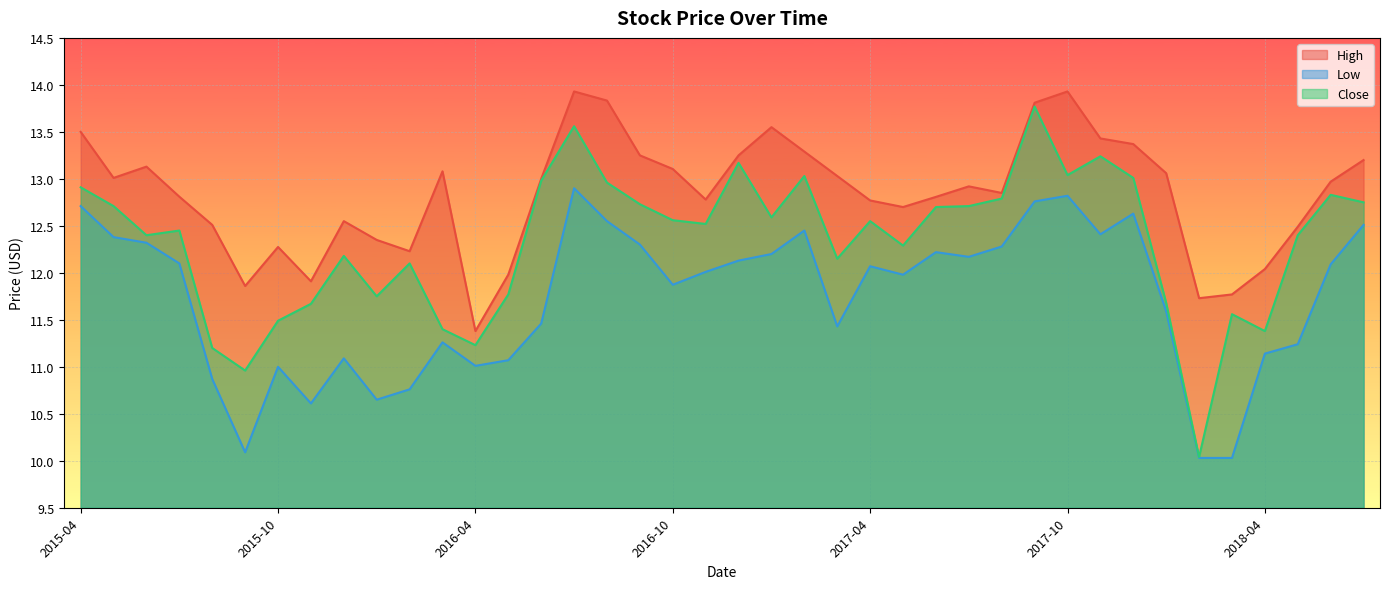

What position from the right is 2017-07?

13